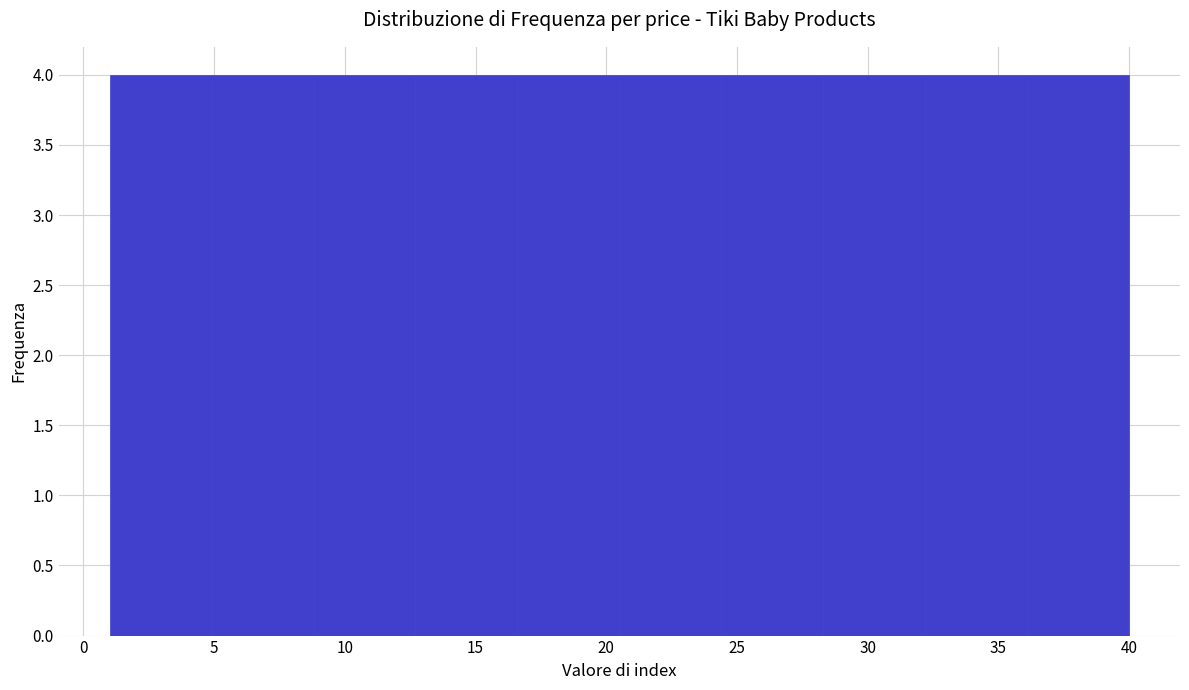

How tall is the bar that spans 16.6 to 20.5 on the x-axis? Neither the bar edges nor the heights are printed on the chart, so give them approximately, as read against the axes.

4